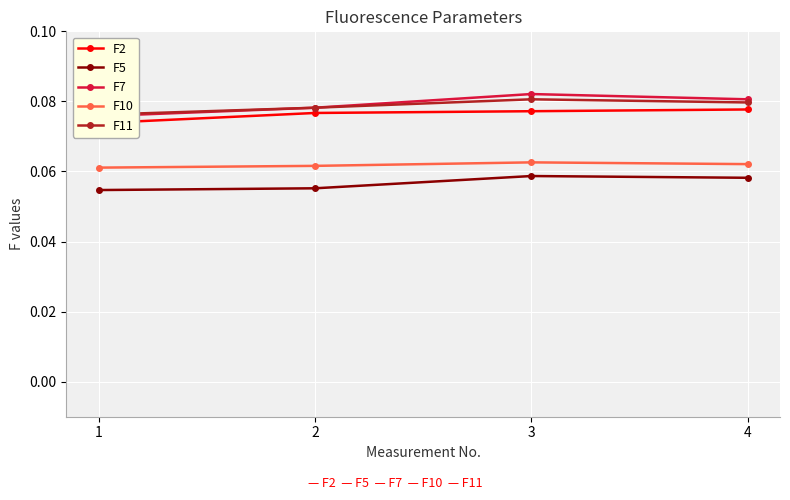

How many data points does each series have?

4